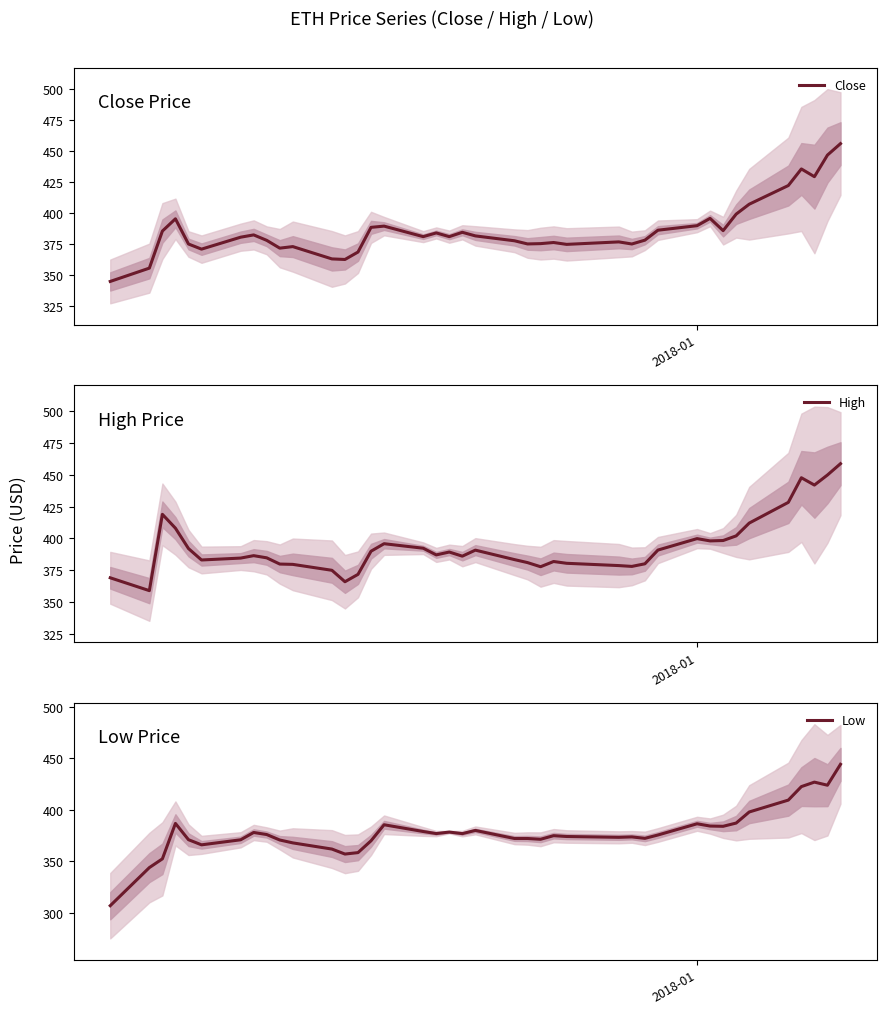

What is the lowest value of the Low series?

307.0